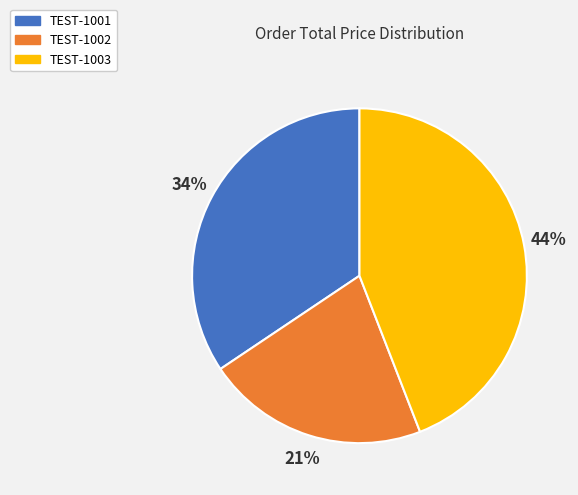

Count the number of slices in the pie.

3